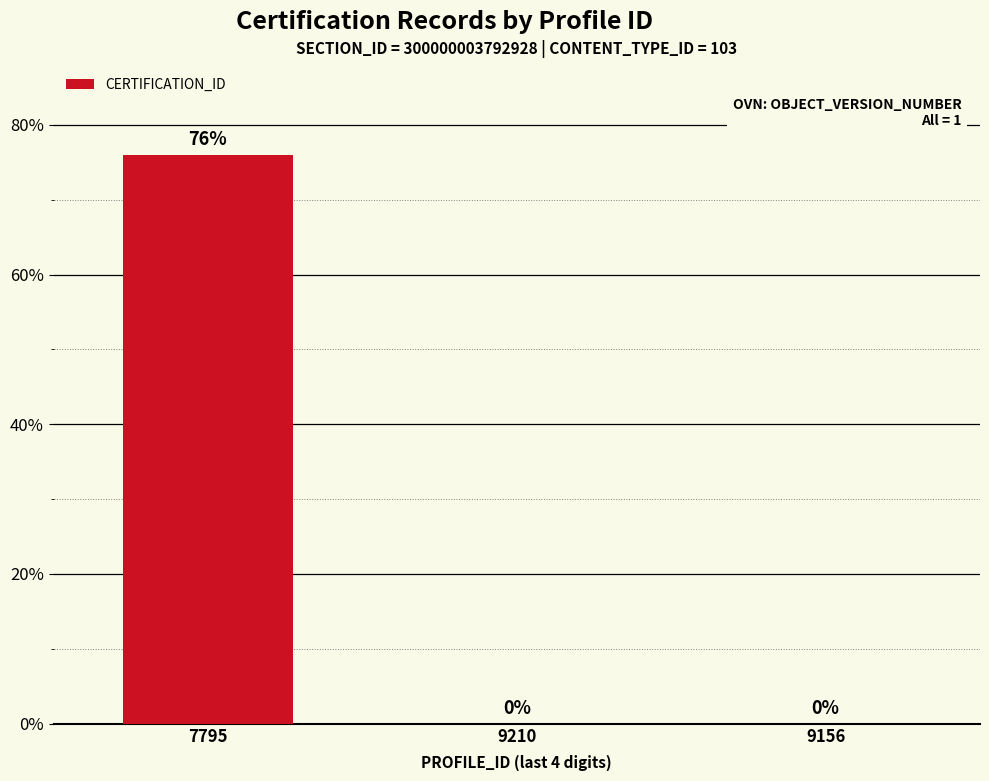

Which category has the highest value across all series?

7795